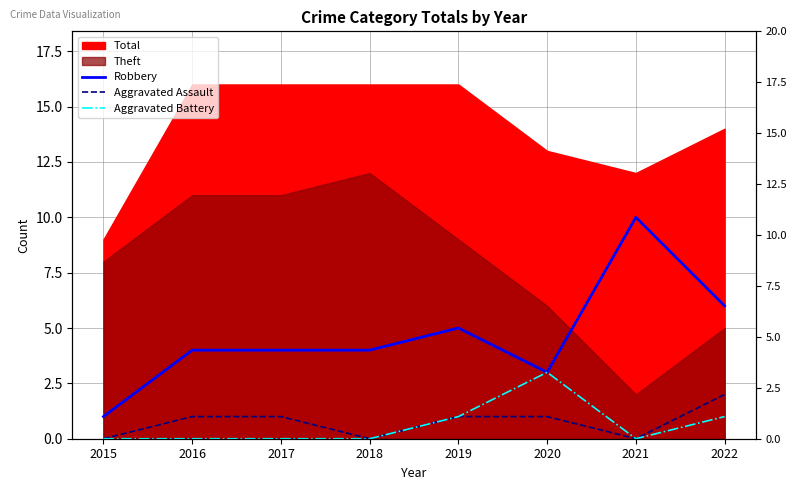

Read the Aggravated Battery value at 2022.

1